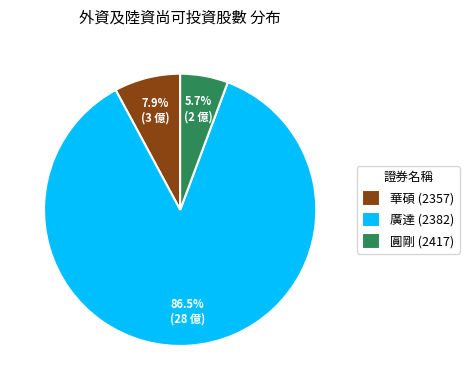

Approximately how many times larger is the value at 華碩 compared to 廣達?

0.1